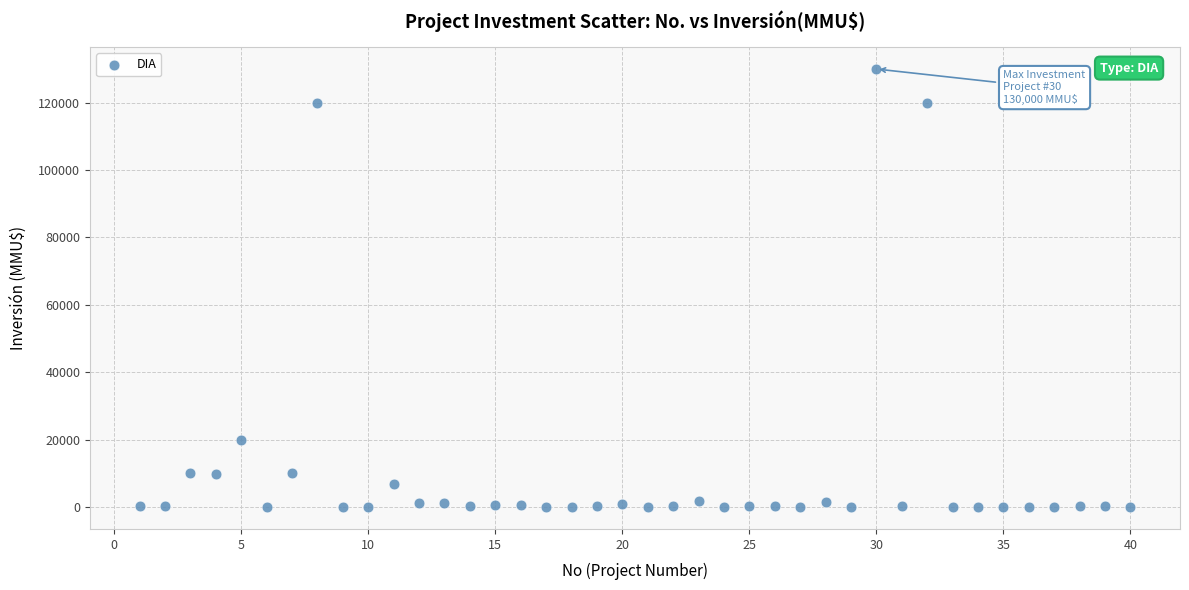

What is the range of Y values (max minus min)?

130000